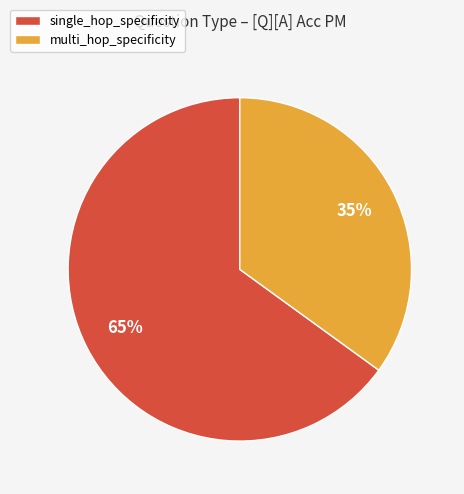

To the nearest percent, what is the difference between the largest and smallest slice percentages?

30%